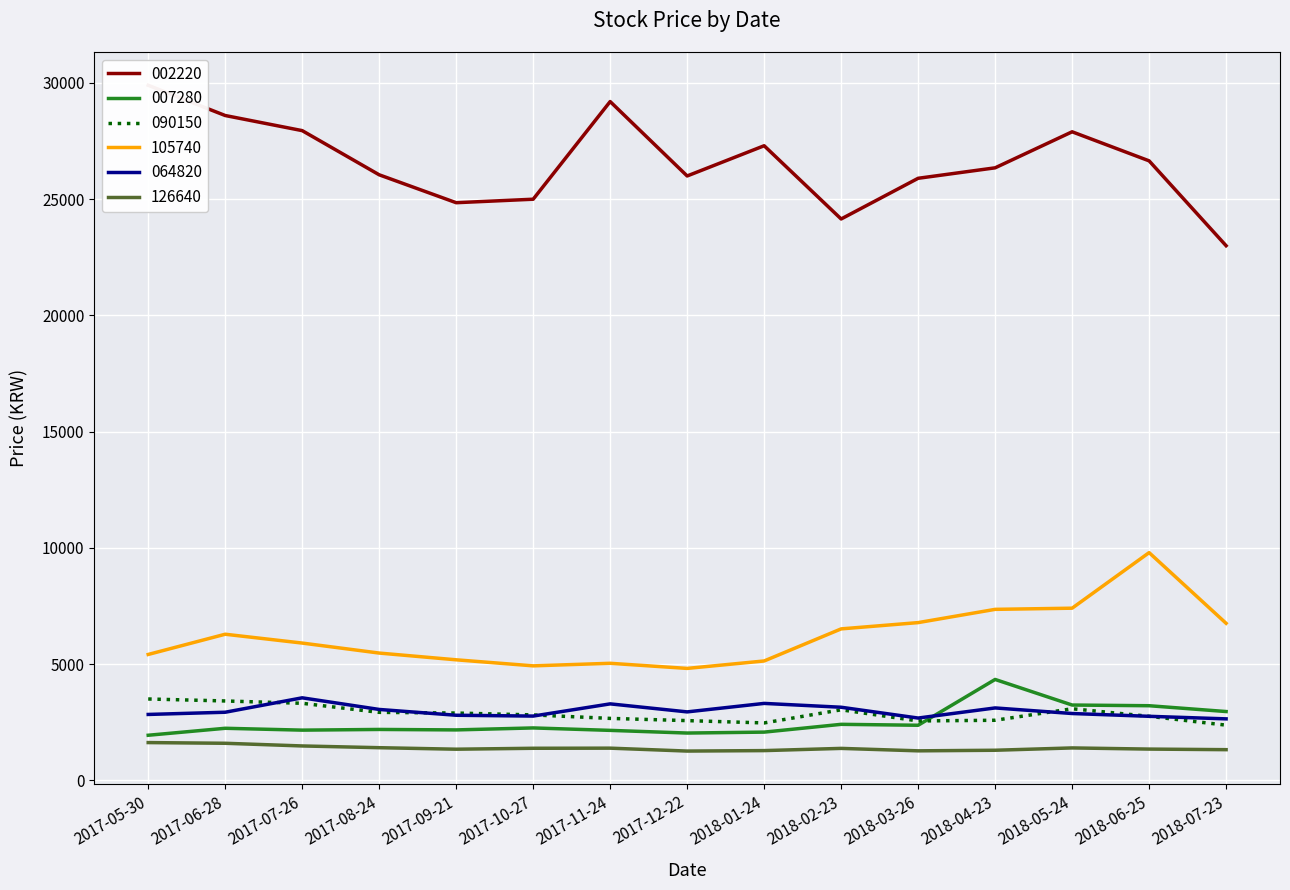

Where is the first local minimum for 090150?

2018-01-24